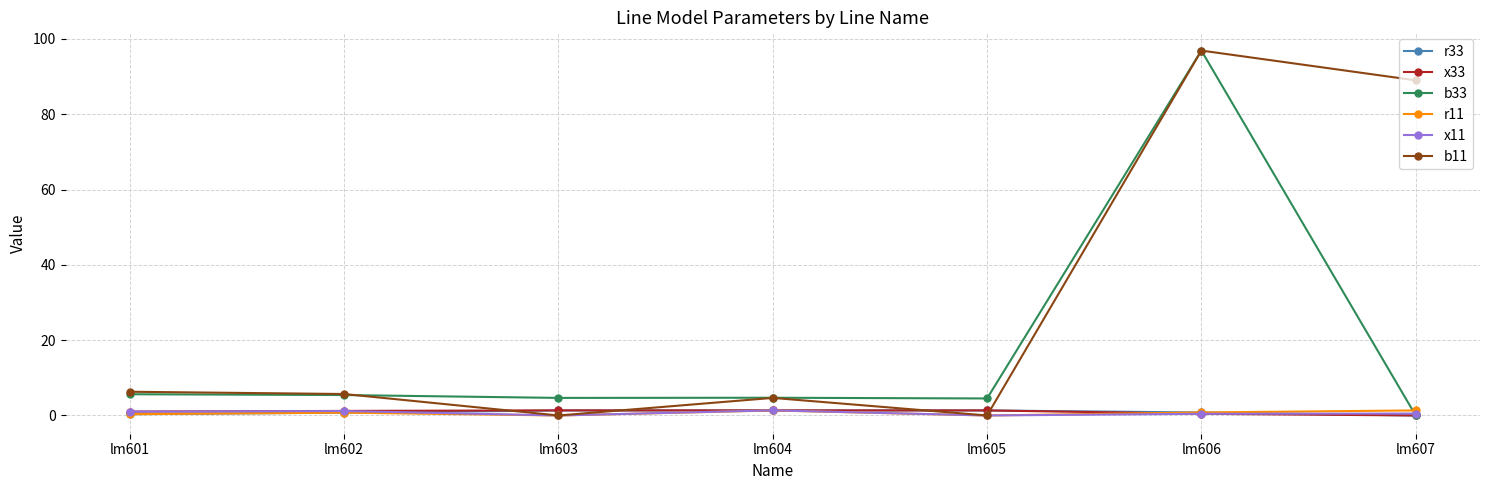

Is the value of x33 at lm603 greater than the value of b33 at lm601?

No